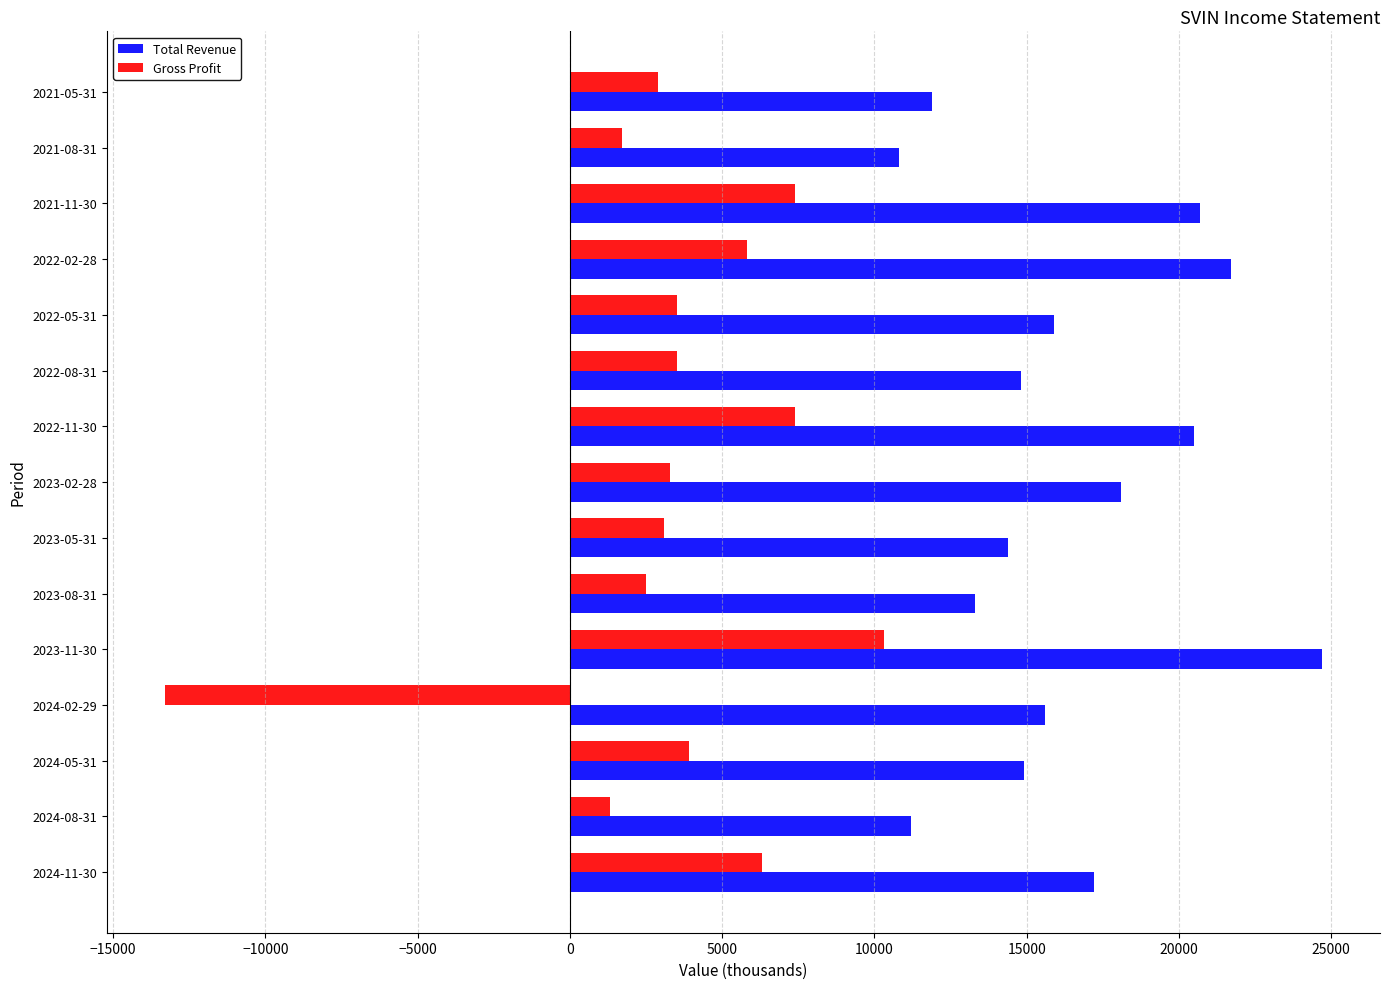

Rank the series by their maximum value, from highest to lowest.

Total Revenue, Gross Profit